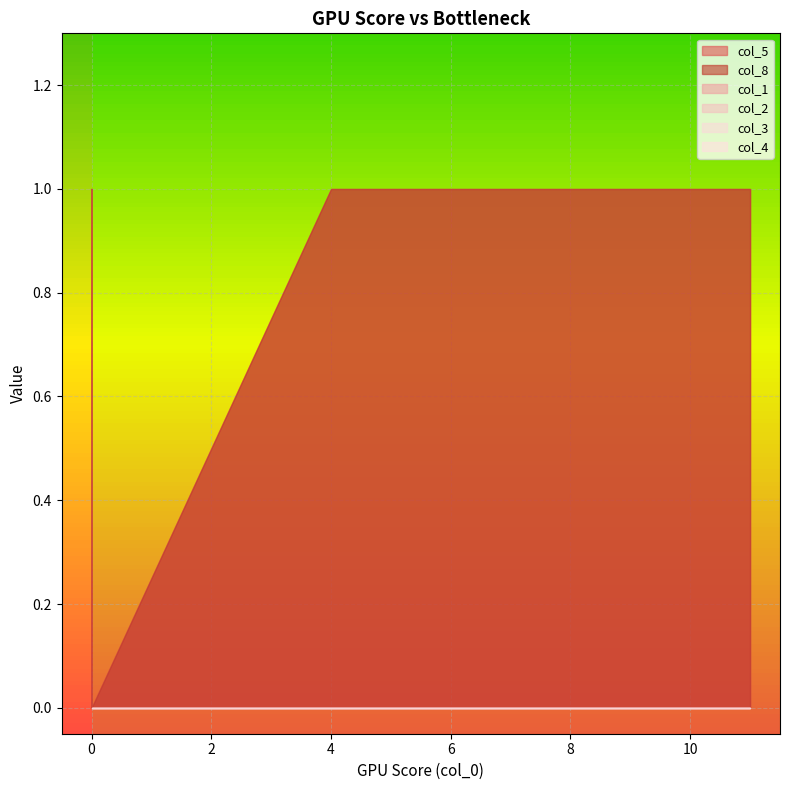

At which category does col_5 reach its first local peak?

4